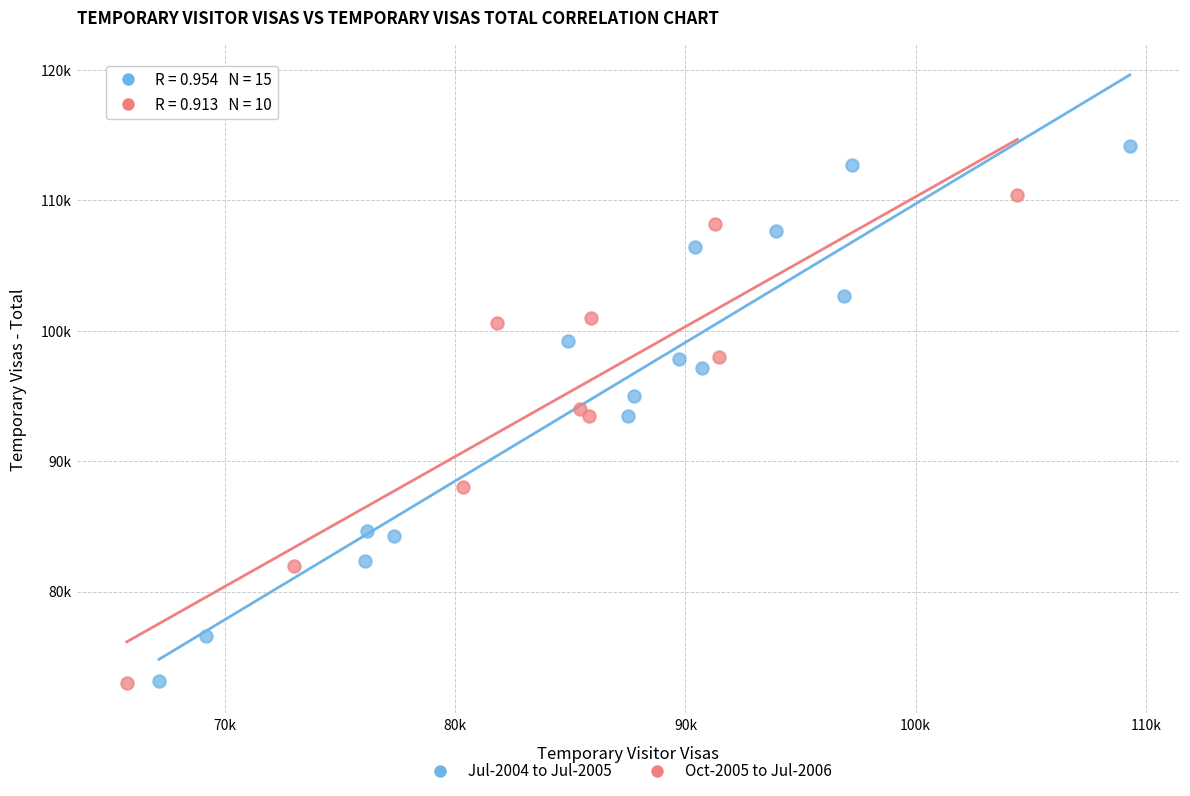

What are all the series names shown in the legend?

Jul-2004 to Jul-2005, Oct-2005 to Jul-2006